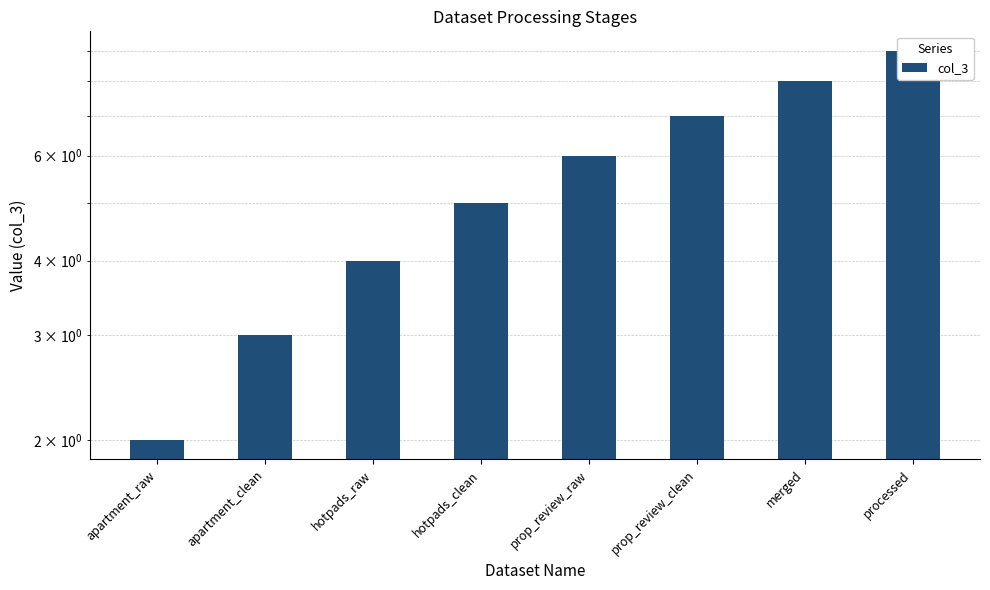

Does the chart contain any negative values?

No